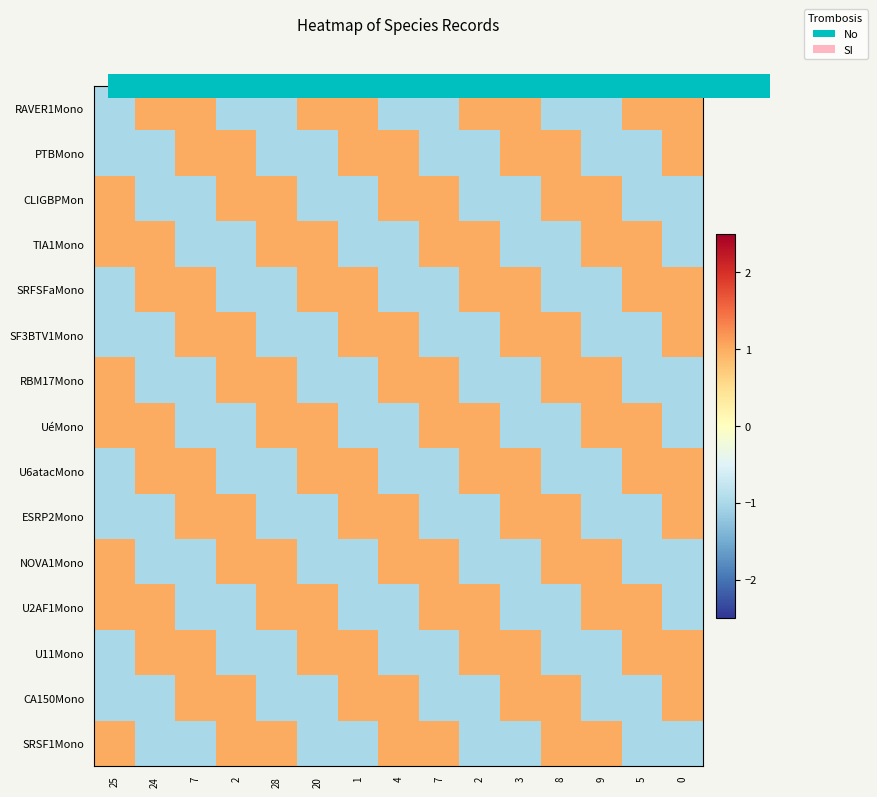

At which category does the chart reach its peak across all series?

24